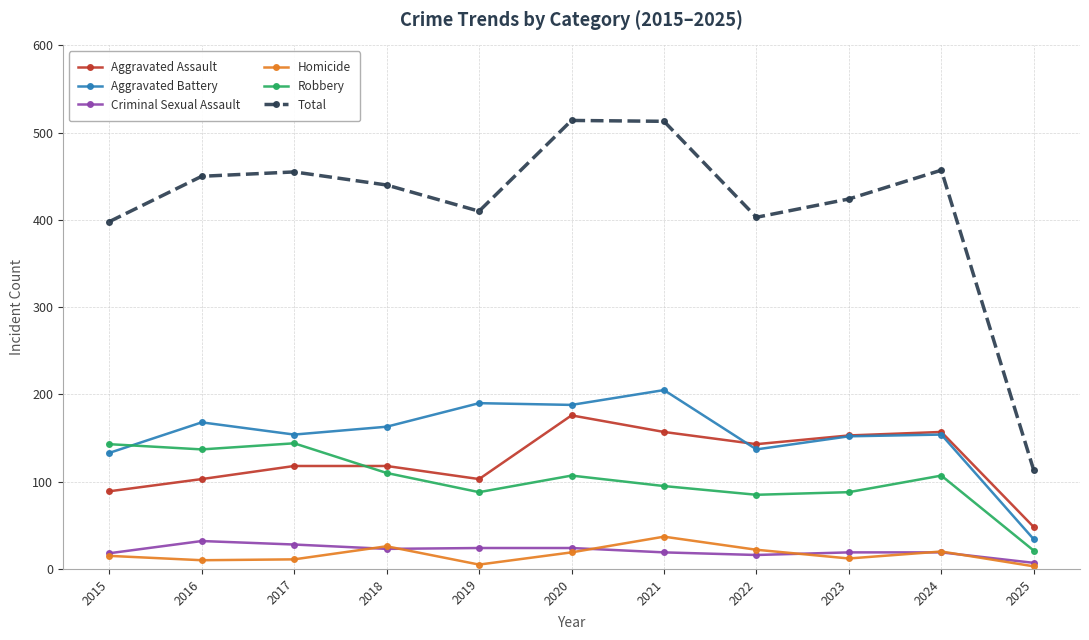

What is the maximum value for Robbery?

144